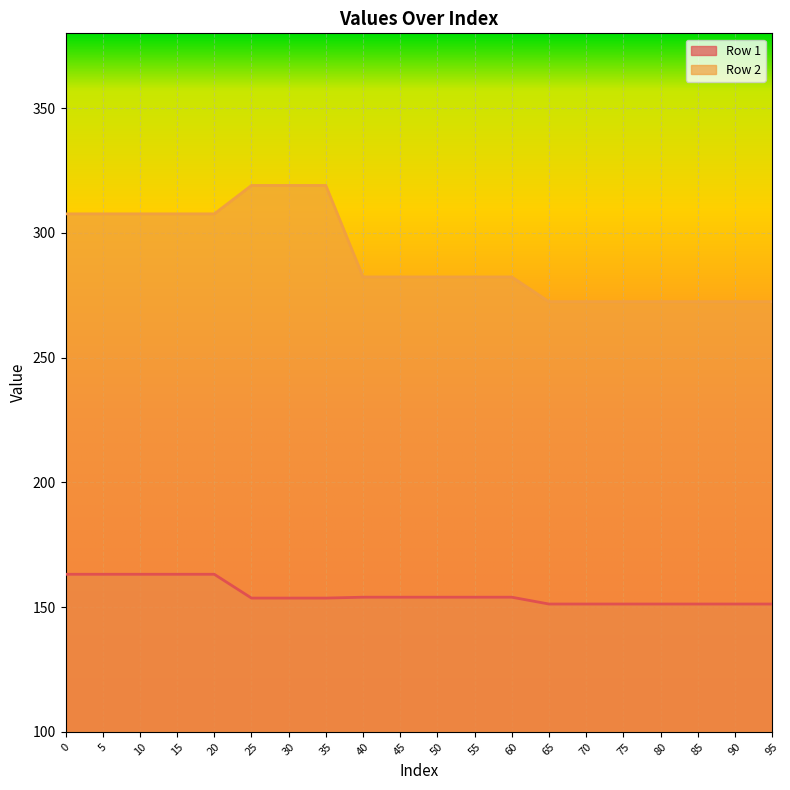

What is the difference between the Row 1 values at 35 and 55?

0.4